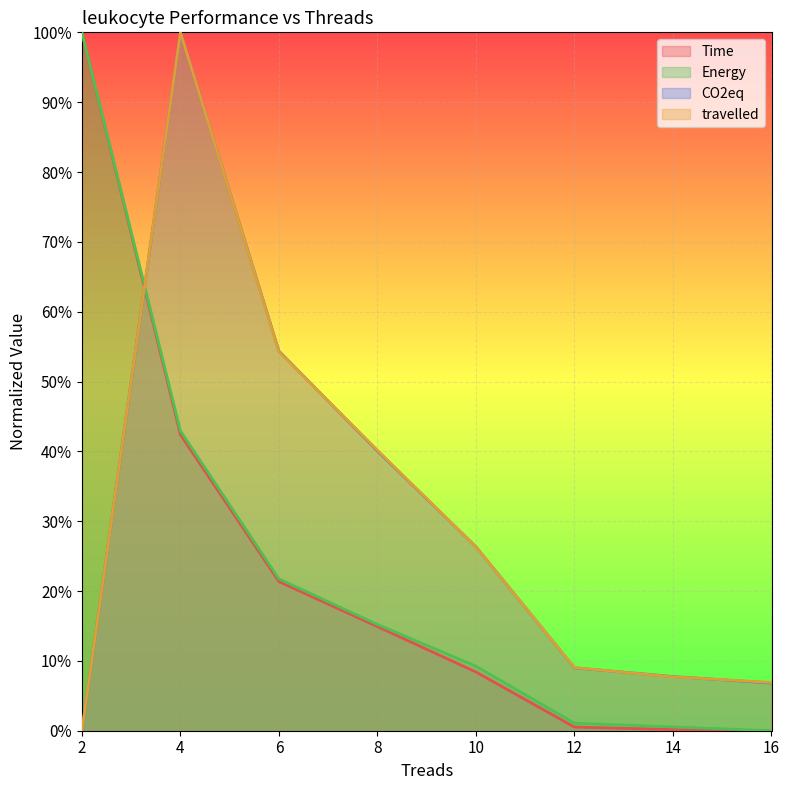

Where is Energy nearest to the value 50?

4